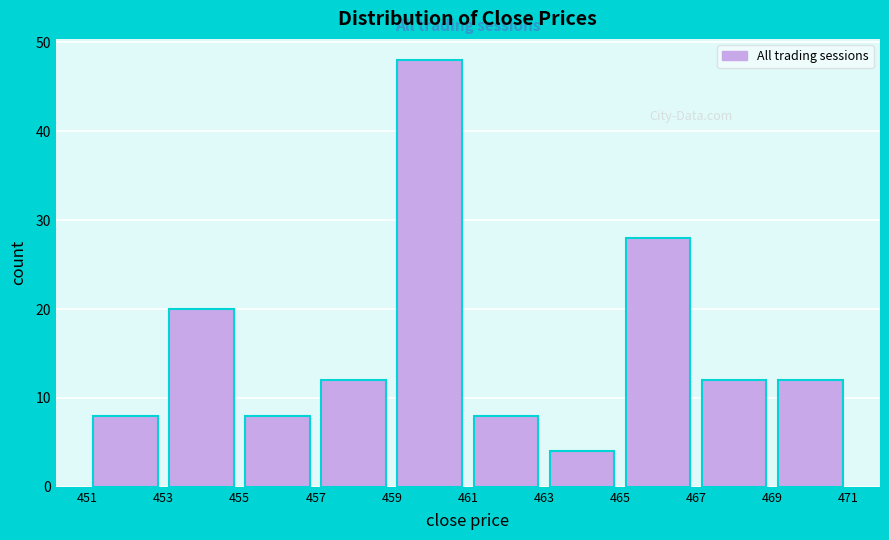

Reading left to right, transcribe this chart: for each bar, give the range it covers on the x-axis and its height. The values are not printed on the chart, so give them approximately, as read against the axis.

451 to 453: 8
453 to 455: 20
455 to 457: 8
457 to 459: 12
459 to 461: 48
461 to 463: 8
463 to 465: 4
465 to 467: 28
467 to 469: 12
469 to 471: 12